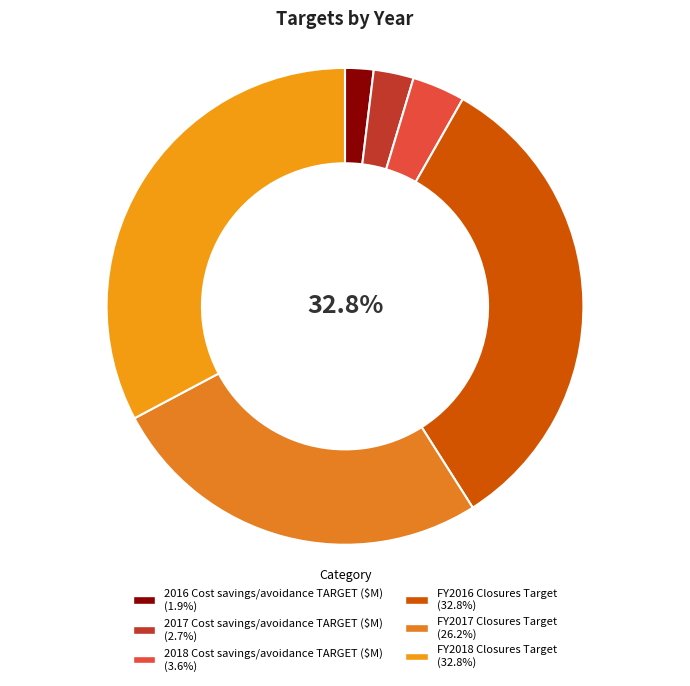

The FY2018 Closures Target slice represents 33% of the pie. True or false?

True